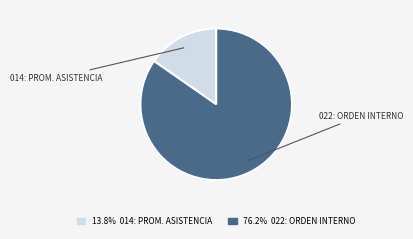

Which slice is the smallest?

014: PROMOCION Y ASISTENCIA SOCIAL